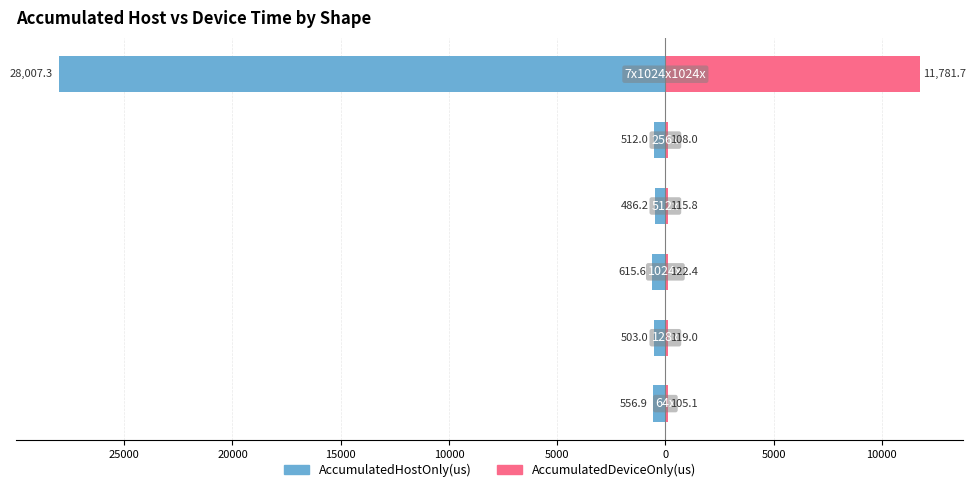

What is the average value of the AccumulatedDeviceOnly(us) series?

2058.7